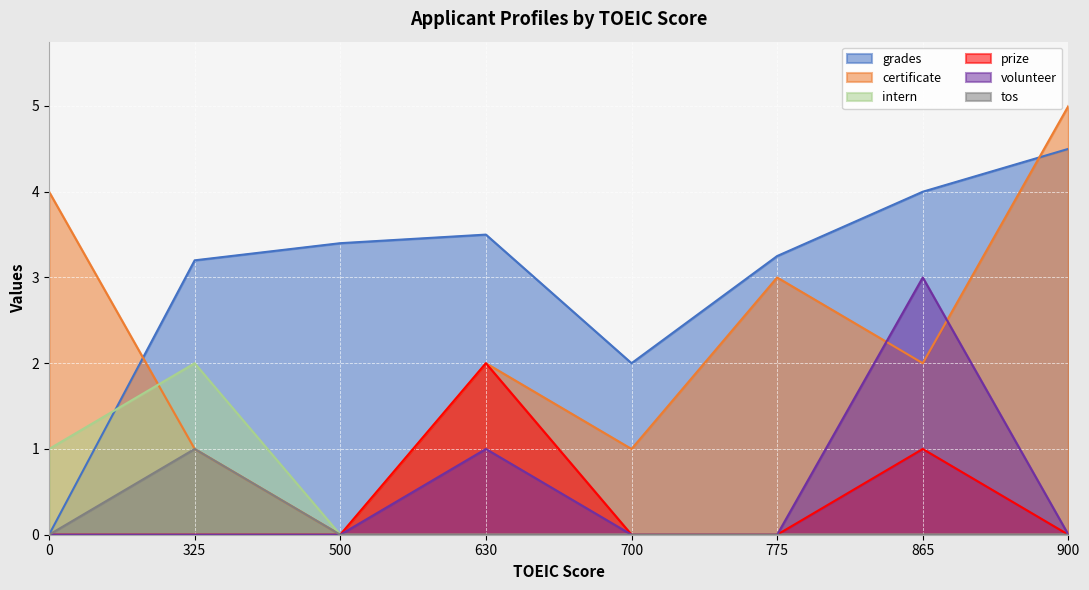

How many data points in grades are above 3?

6